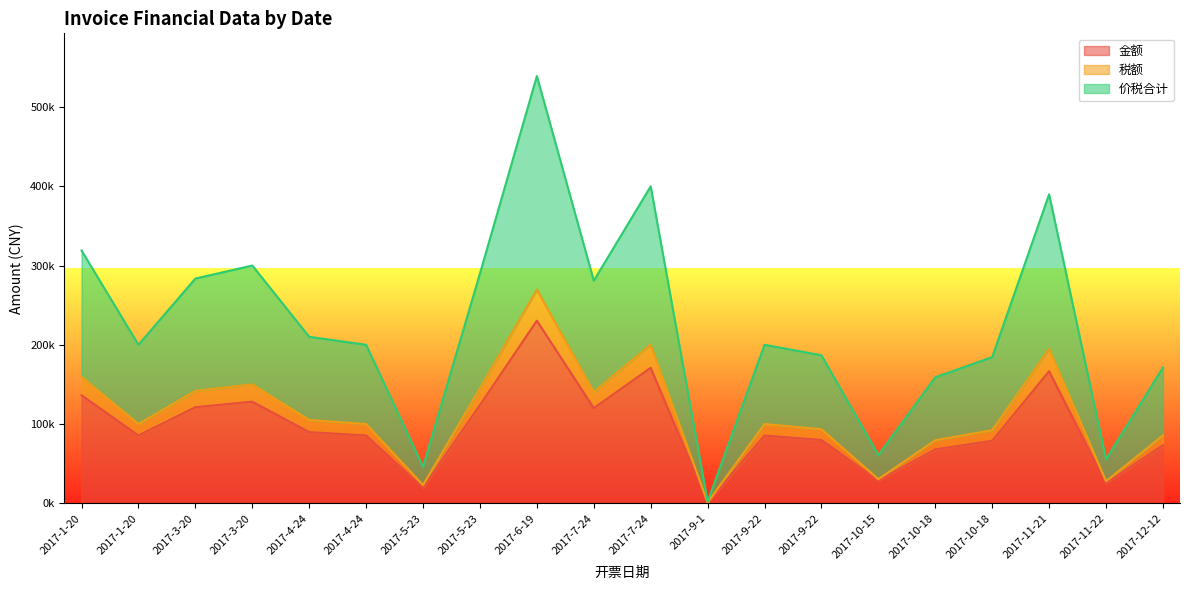

What is the smallest value displayed?

962.3